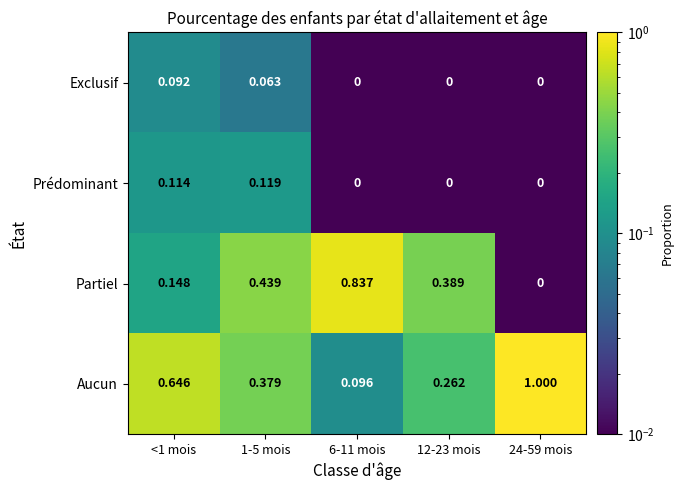

Which series has the largest total across all categories?

Aucun